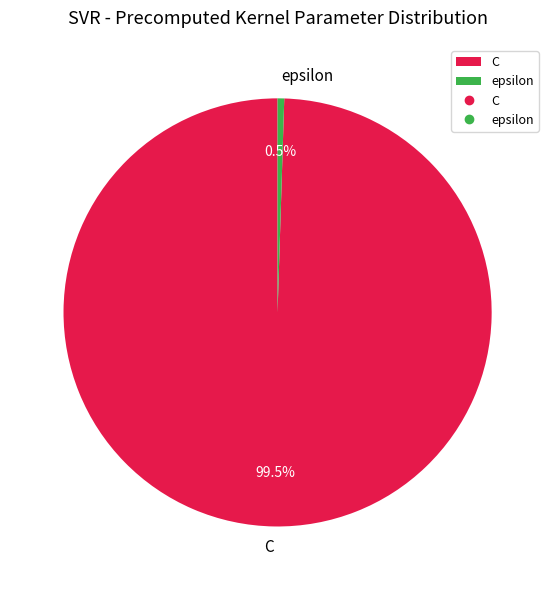

Which has a higher value, epsilon or C?

C